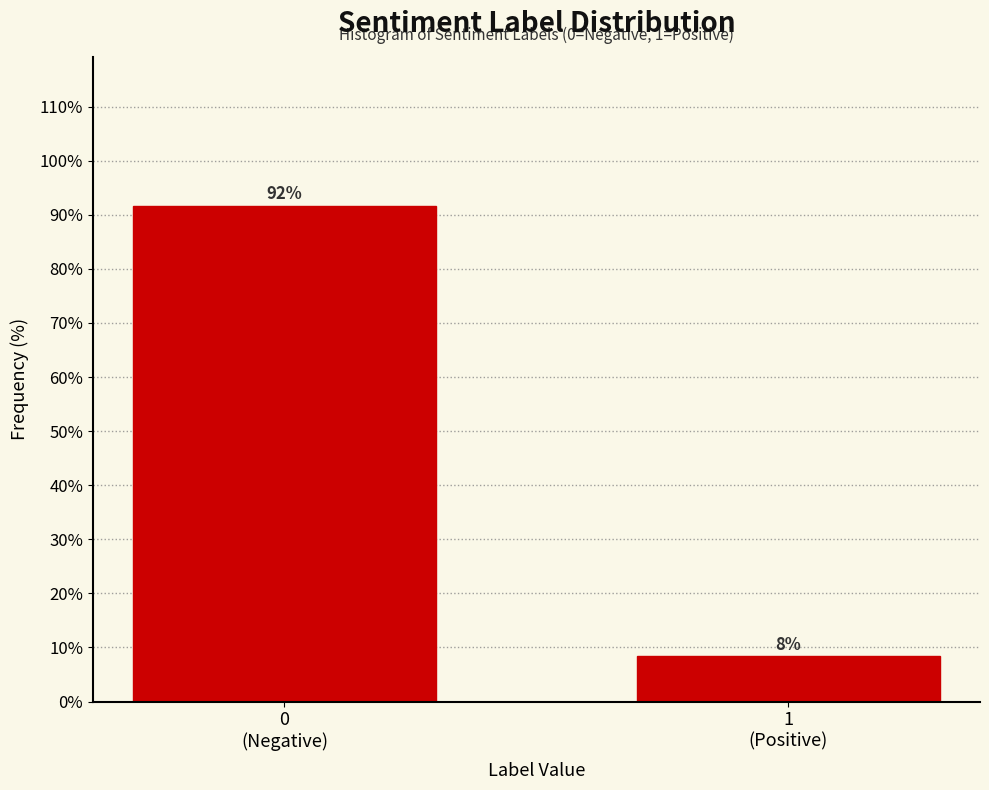

What is the value of the 1st bar from the left?

91.7